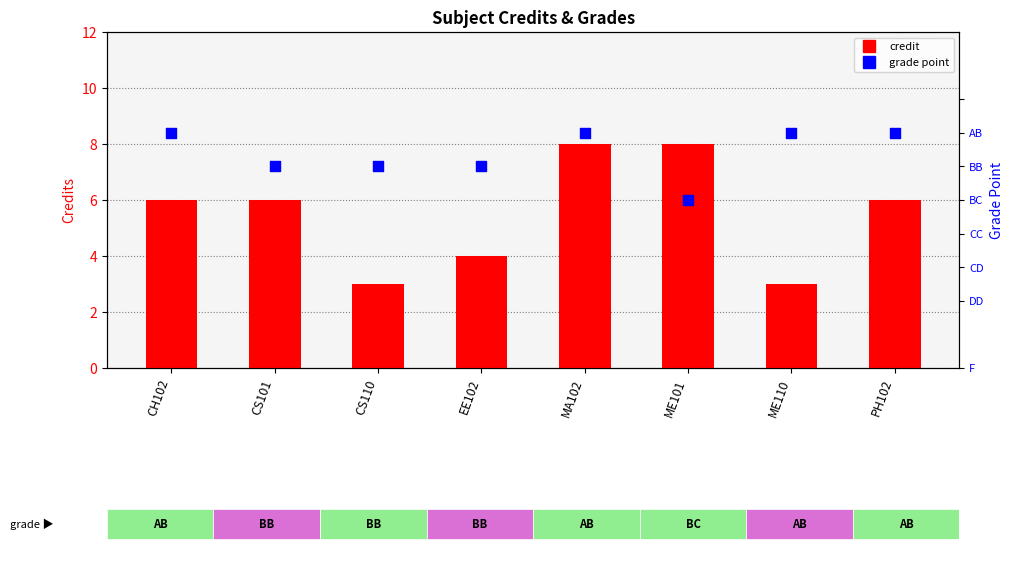

Which series has the largest total across all categories?

Credit